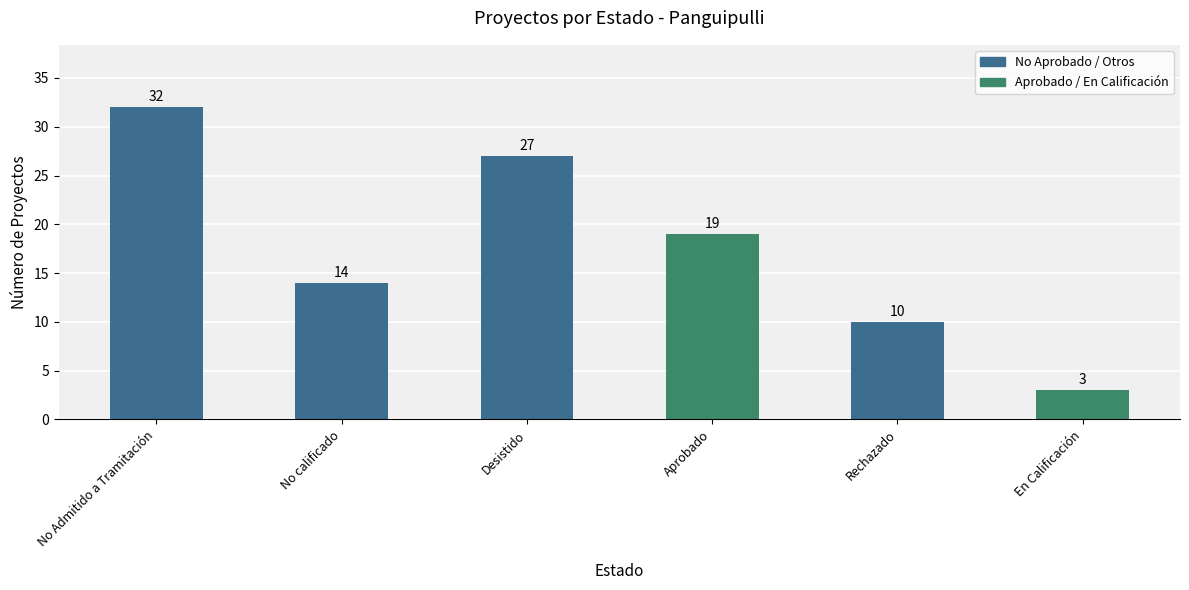

What is the change in value from No Admitido a Tramitación to No calificado?

-18